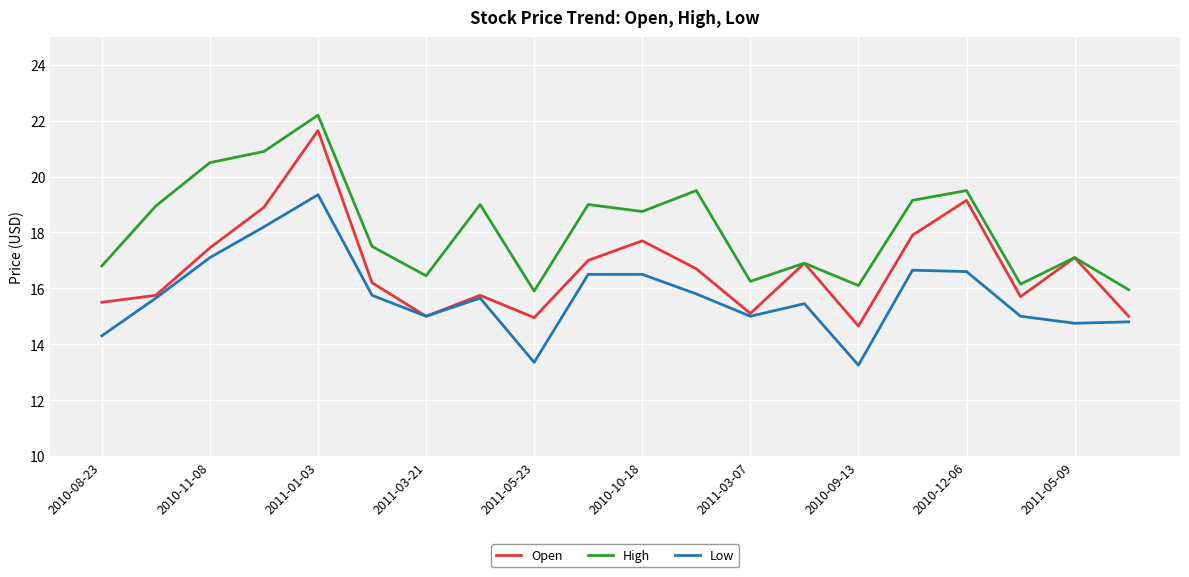

What is the sum of all Open values?

334.1